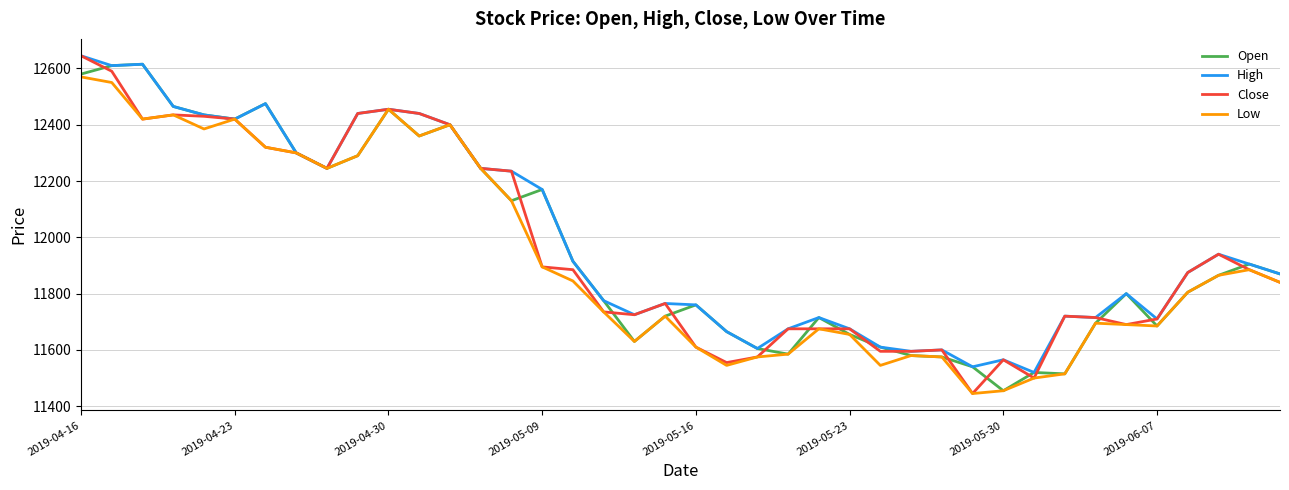

What is the minimum value for High?

11520